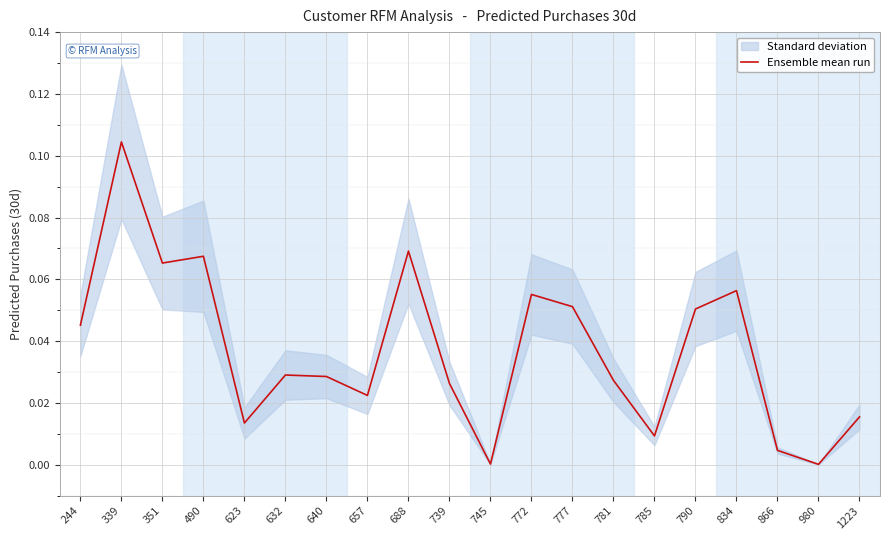

Rank the categories by value from highest to lowest.

339, 688, 490, 351, 834, 772, 777, 790, 244, 632, 640, 781, 739, 657, 1223, 623, 785, 866, 745, 980